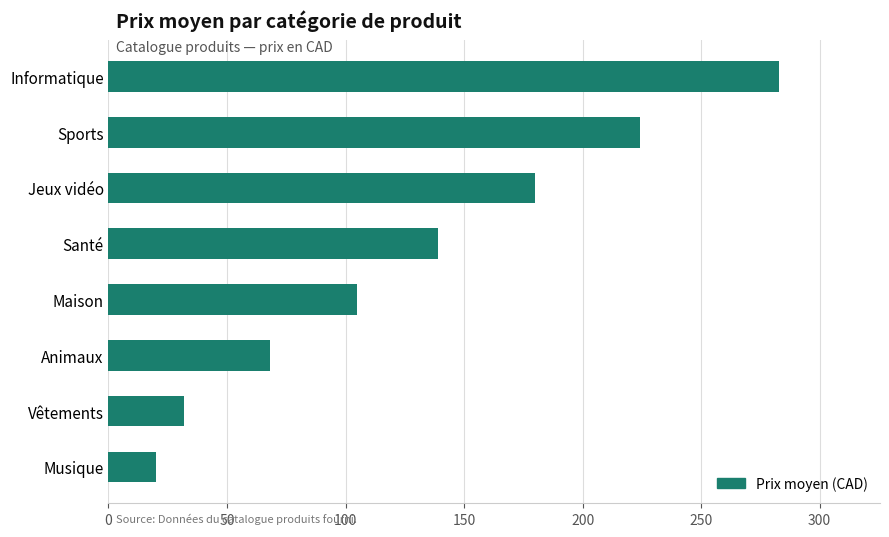

Reading top to bottom, what are all the values shown in this chart?

Informatique=283.0	Sports=224.0	Jeux vidéo=180.0	Santé=139.0	Maison=104.8	Animaux=68.0	Vêtements=32.0	Musique=20.0